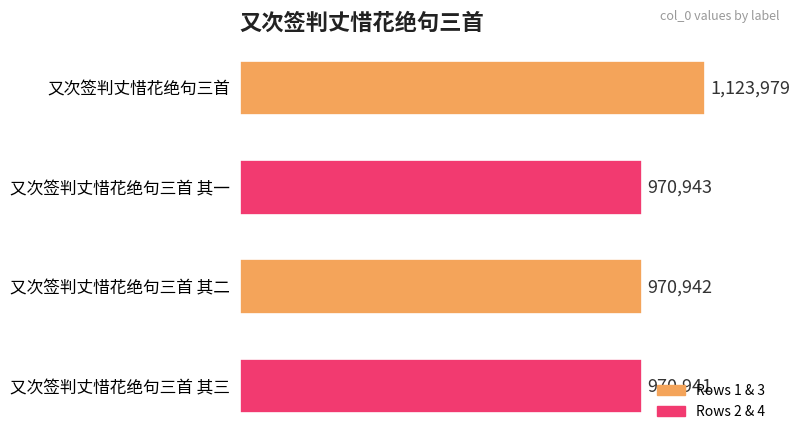

What is the minimum value shown in the chart?

970941